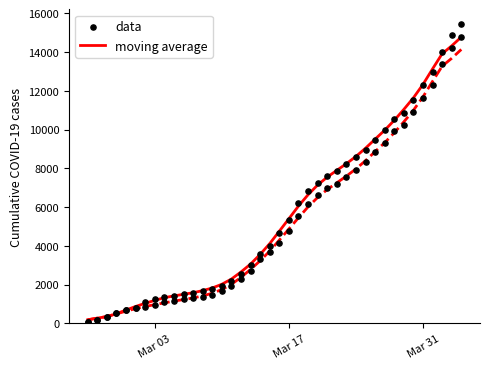

At how many categories does at least one series exceed 14882?

1